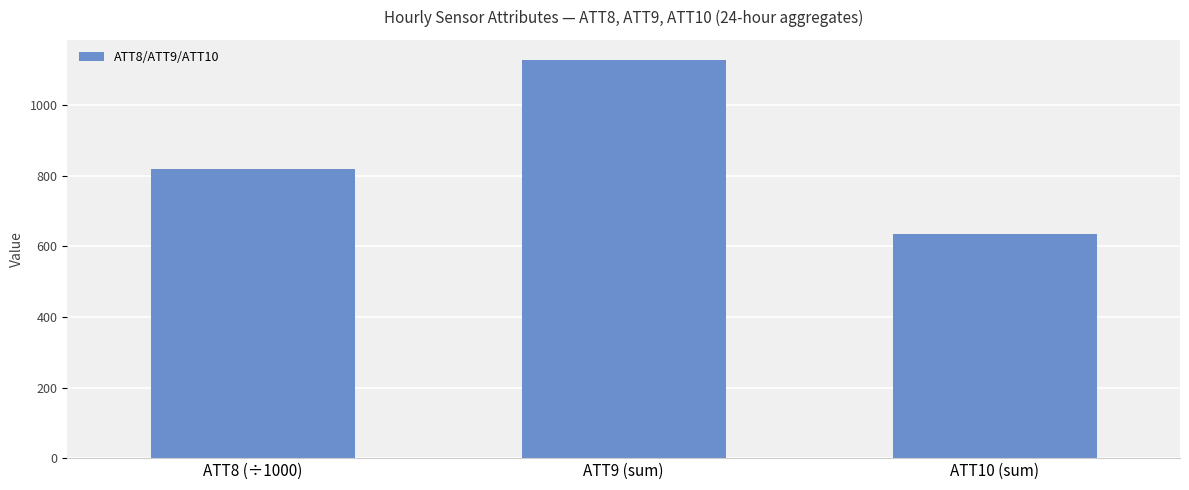

List the labels in order of value, smallest first.

ATT10 (sum), ATT8 (÷1000), ATT9 (sum)